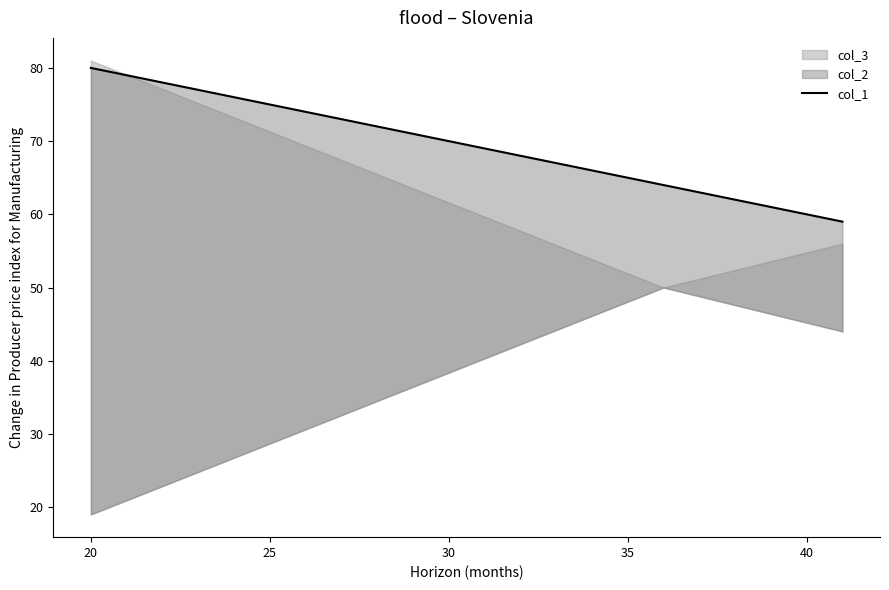

True or false: the data shows 106 at 20.

False